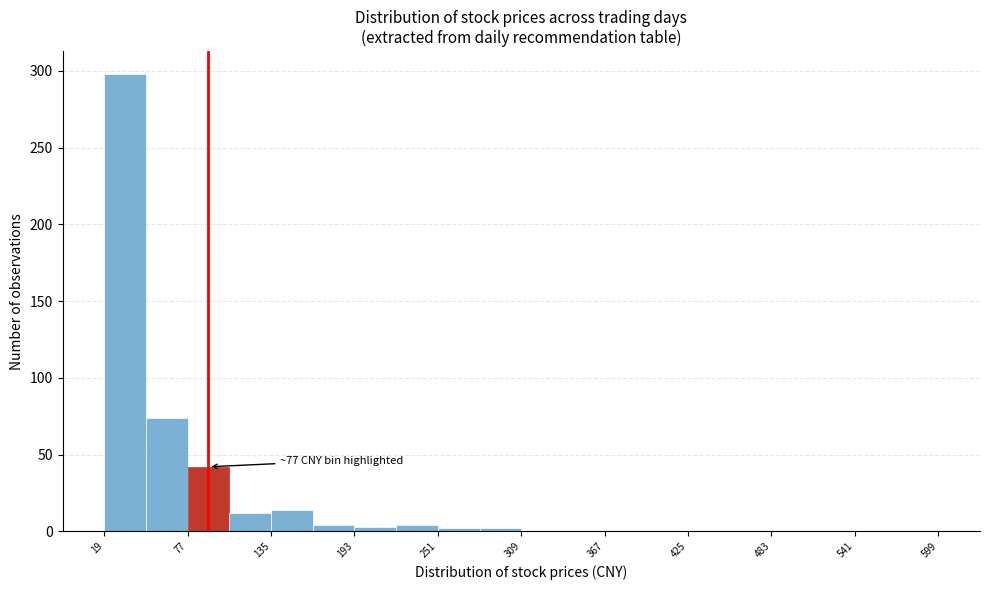

Around what value on the x-axis is the tallest bar? Give the approximate position of its centre, as read against the axis.

30